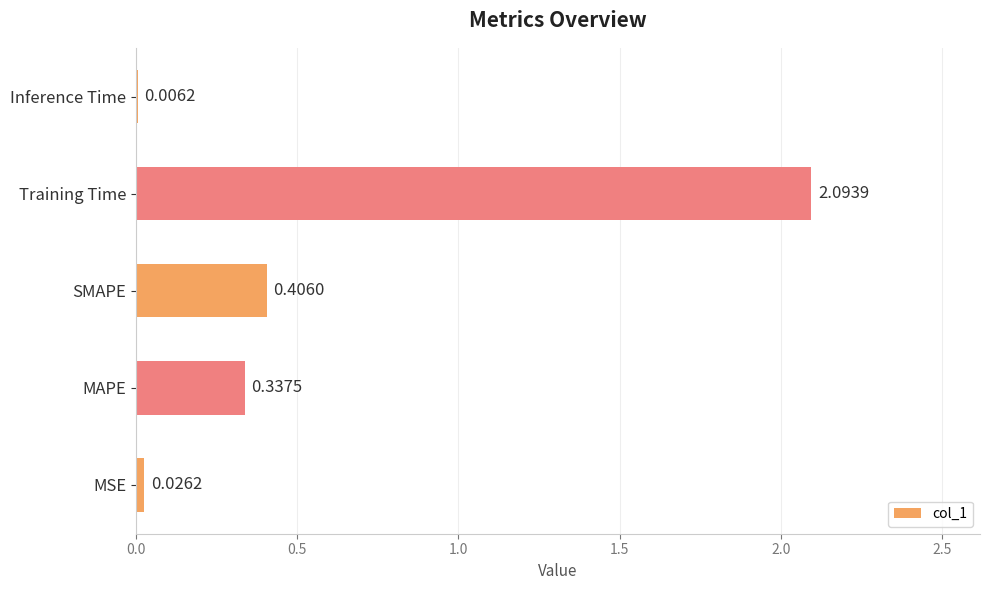

What is the sum of all values?

2.9